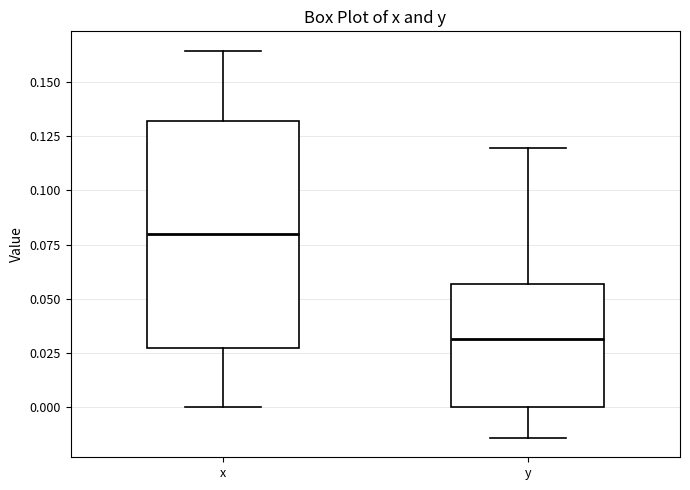

Reading left to right, transcribe this box plot: for each box, give where its median line is, the range the box spans, and where its two whiskers end, as read against the y-axis. The values are not printed on the chart, so give them approximately, as read against the axis.

x: median 0.080, box 0.025 to 0.130, whiskers 0.000 to 0.165
y: median 0.030, box 0.000 to 0.055, whiskers -0.015 to 0.120